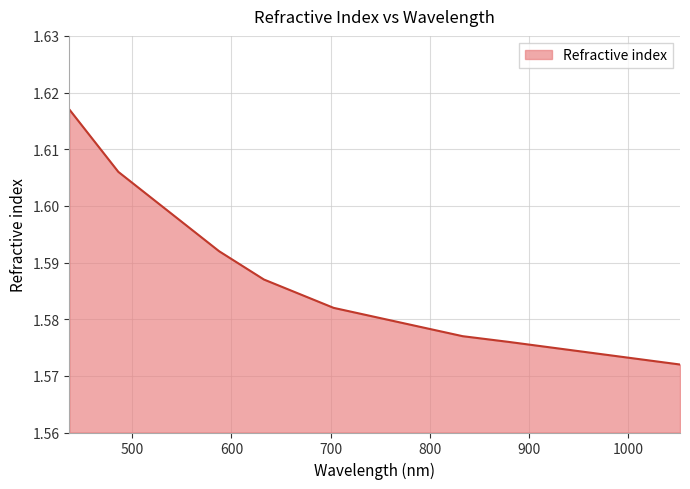

How many values are between 1 and 2?

8